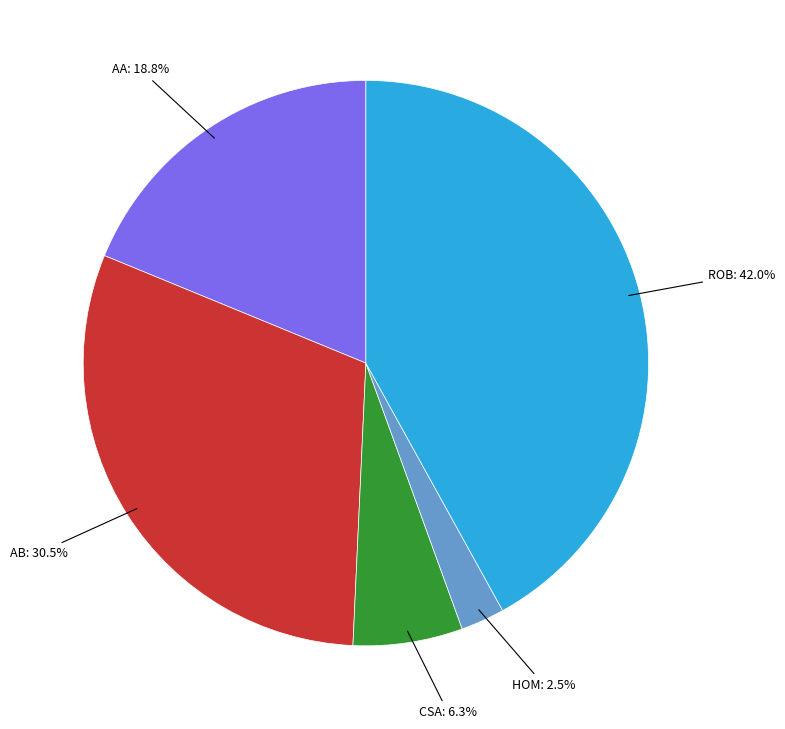

Is there any slice that represents more than half of the pie?

No